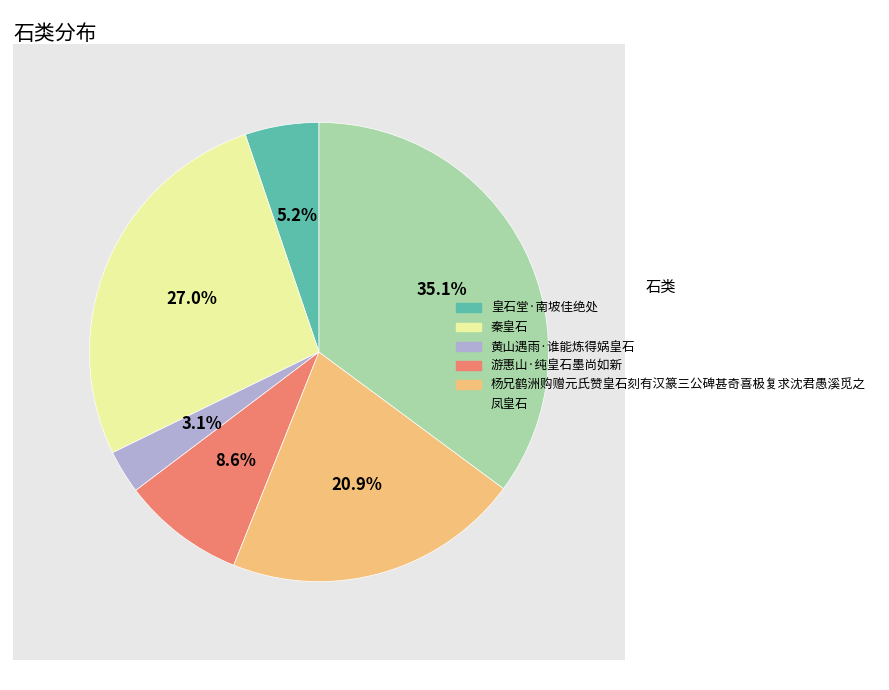

What is the largest slice in the pie chart?

凤皇石